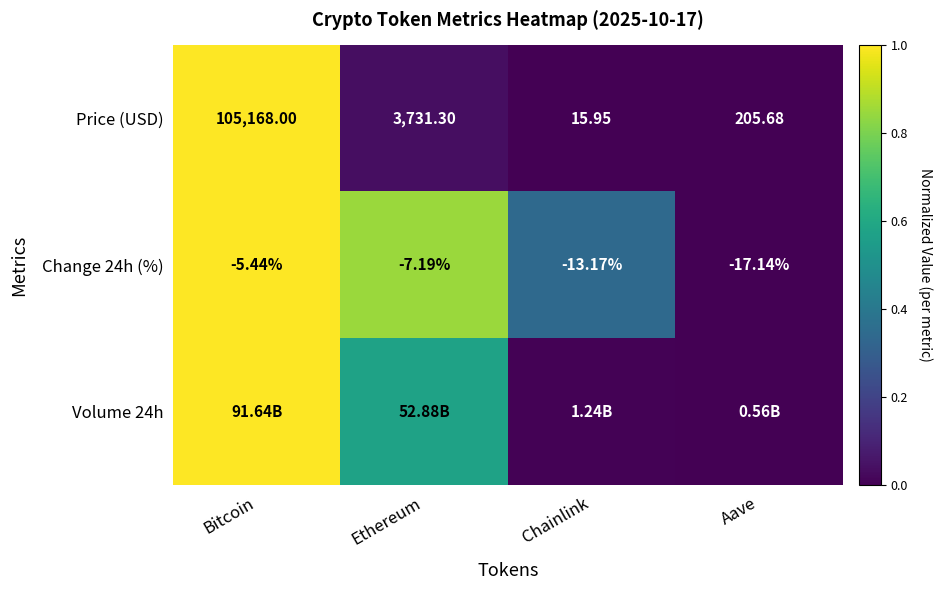

At which label does Change 24h (%) reach its minimum?

Aave